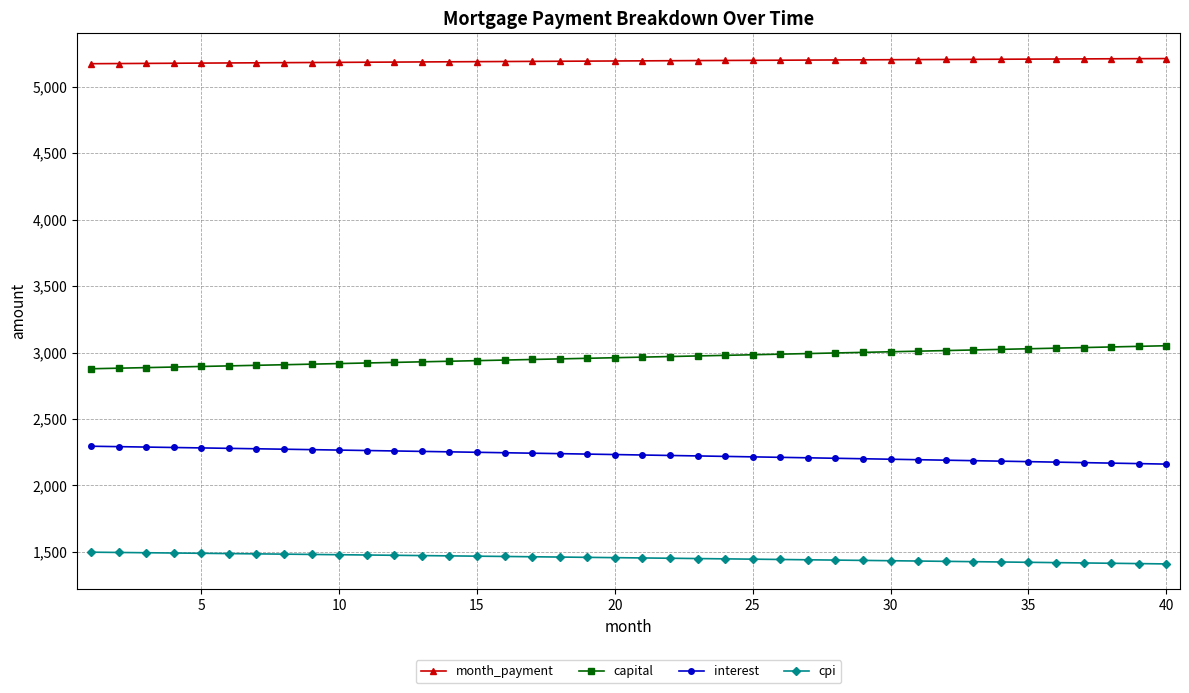

True or false: capital and interest cross at least once.

False